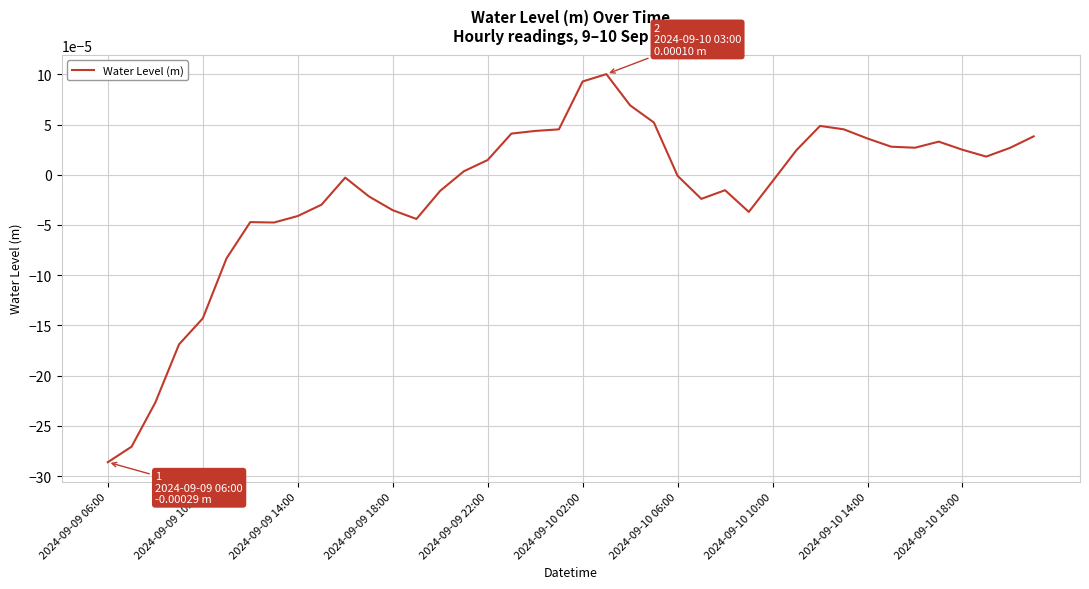

Is this an area chart (filled region under the line)?

No